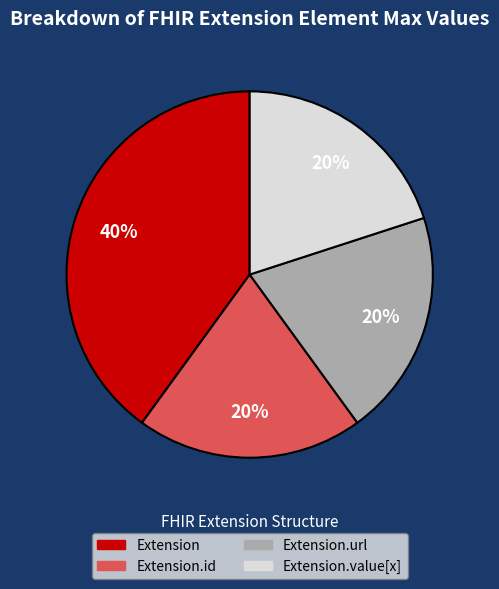

Count the number of slices in the pie.

4